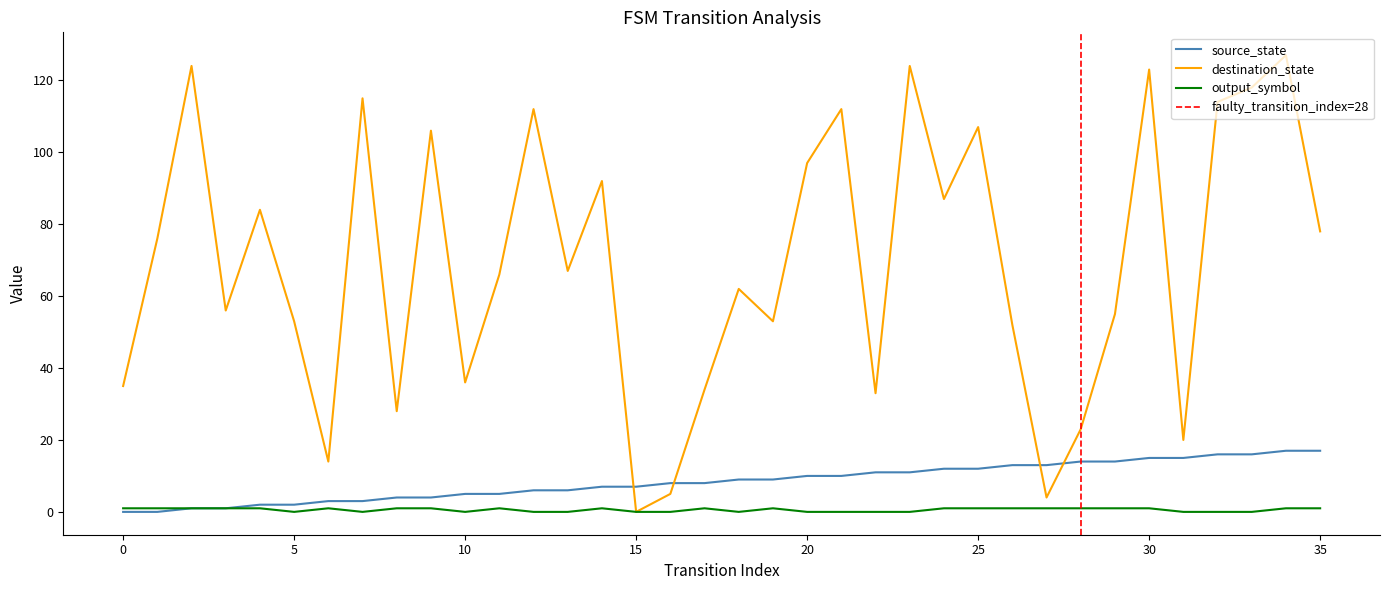

Reading right to left, extract all data points from this chart.

source_state: 17	17	16	16	15	15	14	14	13	13	12	12	11	11	10	10	9	9	8	8	7	7	6	6	5	5	4	4	3	3	2	2	1	1	0	0
destination_state: 78	127	118	114	20	123	55	23	4	52	107	87	124	33	112	97	53	62	34	5	0	92	67	112	66	36	106	28	115	14	53	84	56	124	76	35
output_symbol: 1	1	0	0	0	1	1	1	1	1	1	1	0	0	0	0	1	0	1	0	0	1	0	0	1	0	1	1	0	1	0	1	1	1	1	1